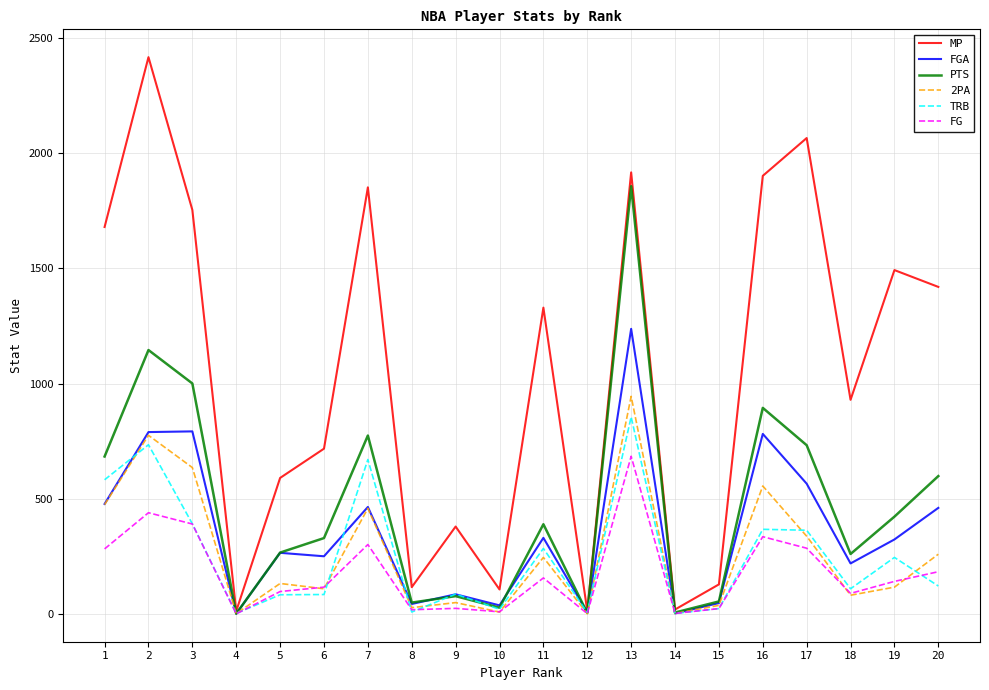

Which series changed the most between 5 and 18?

MP